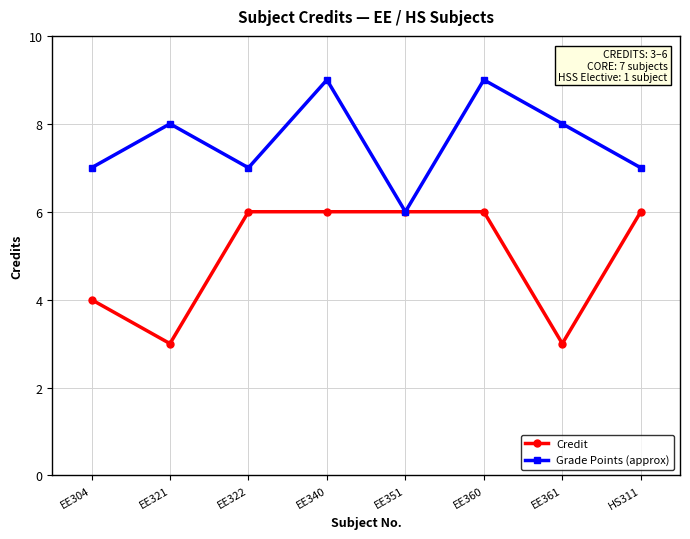

Which series has the largest total across all categories?

Grade Points (approx)